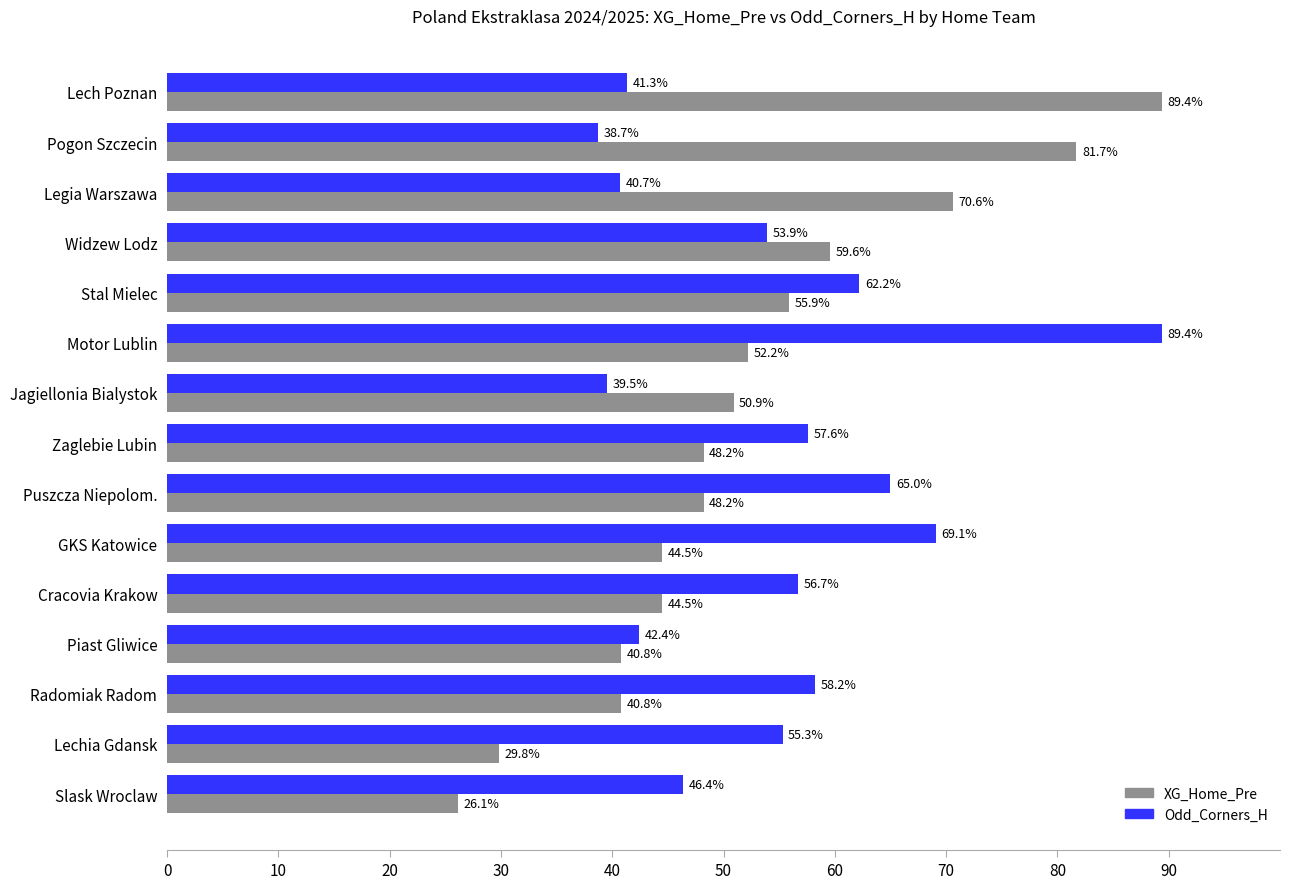

What is the spread (max minus min) of values at Zaglebie Lubin?

9.4